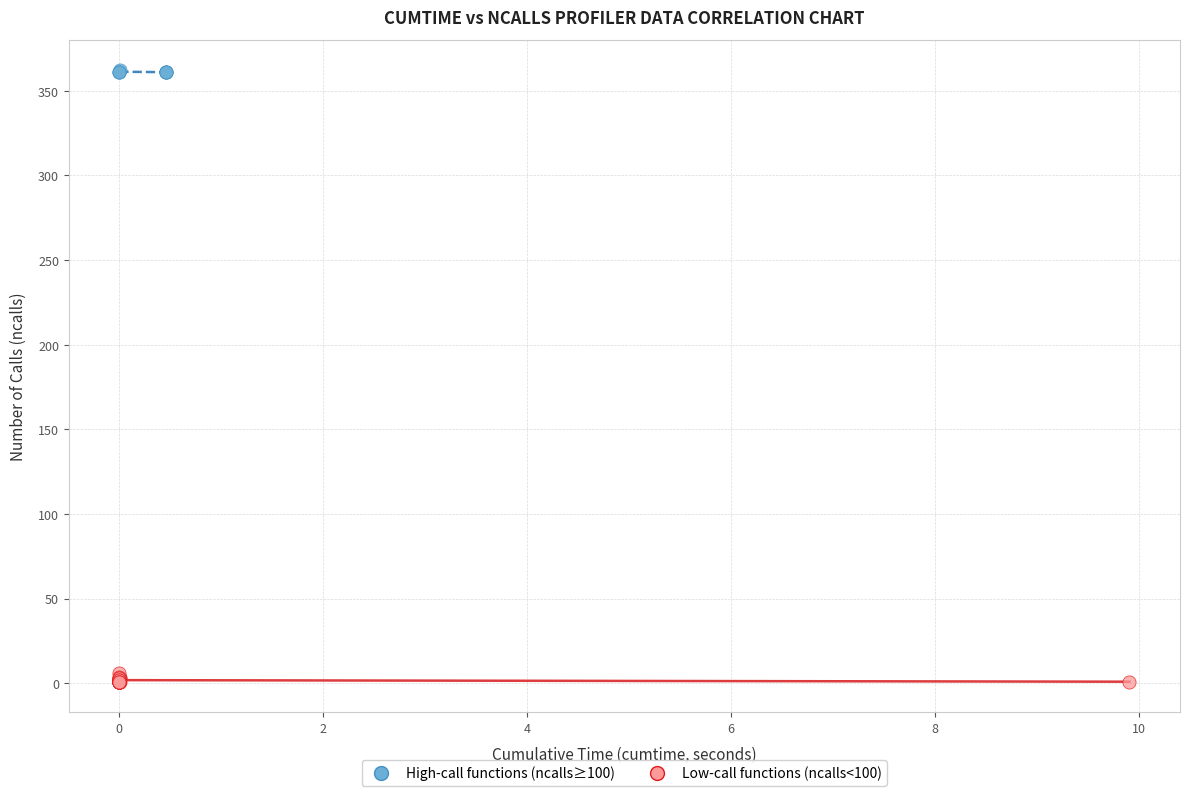

Which series has the largest Y range (max minus min)?

Low-call functions (ncalls<100)